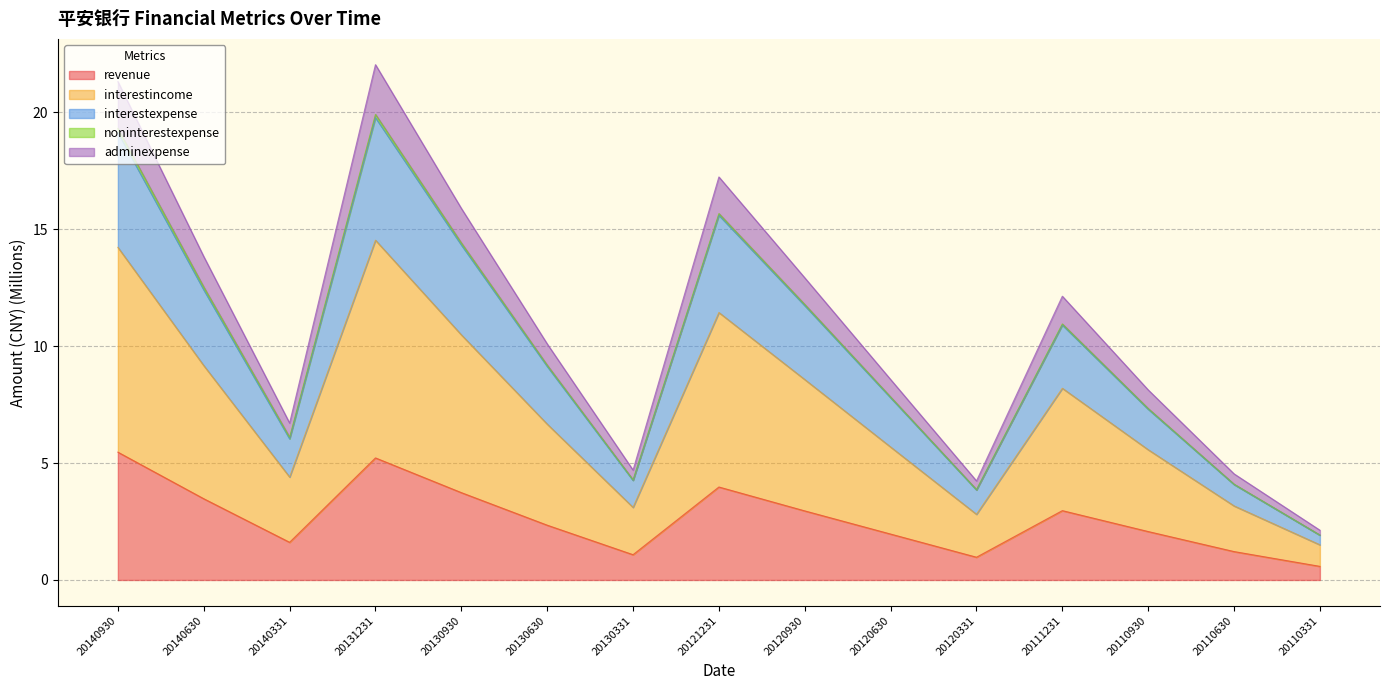

The revenue series shows 0.6 at 20110331. True or false?

True